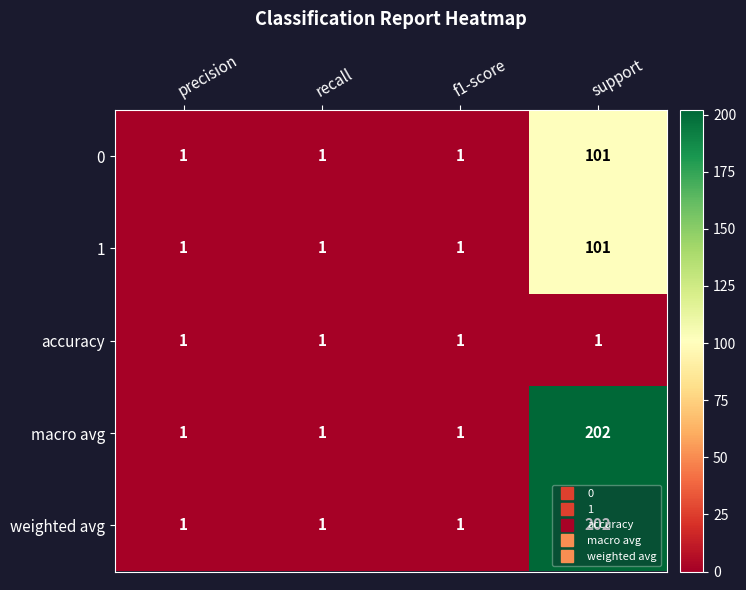

Is it true that 1 equals 101 at support?

True